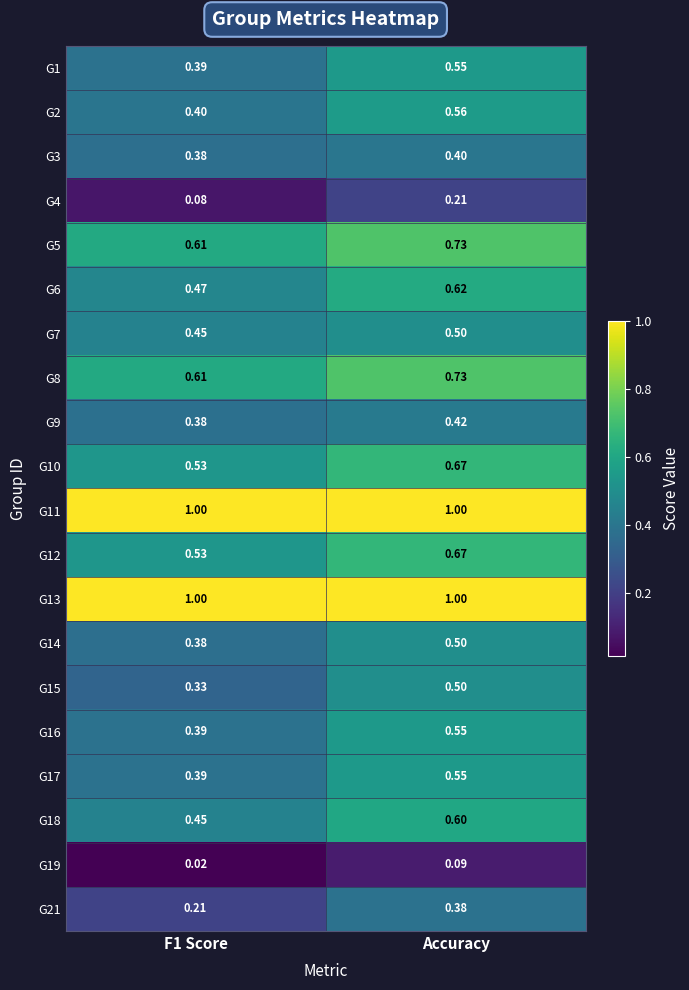

Is the value of G14 at F1 Score greater than the value of G12 at F1 Score?

No